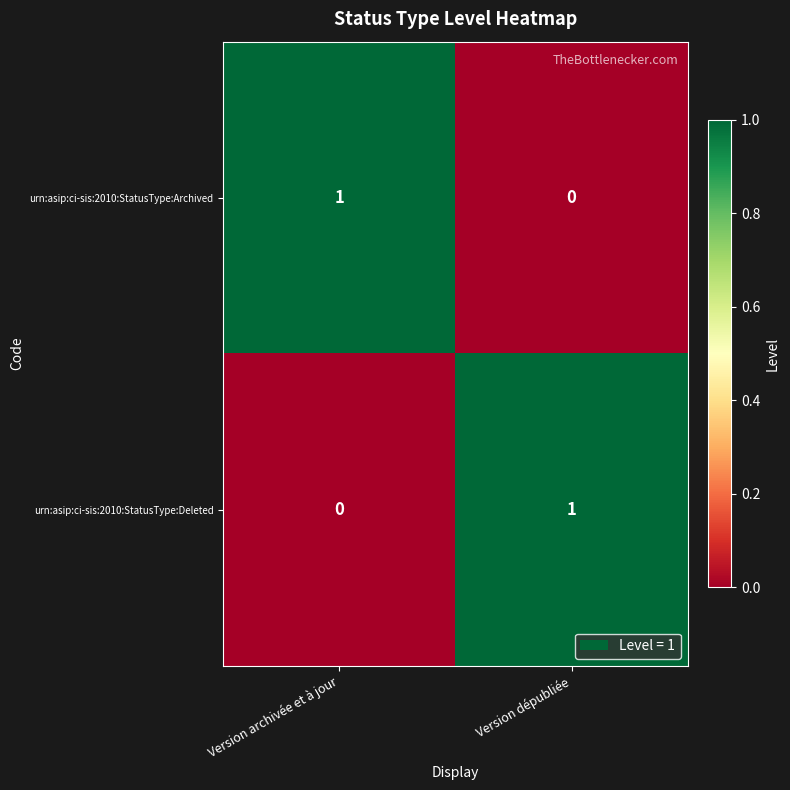

Is the value of urn:asip:ci-sis:2010:StatusType:Archived at Version dépubliée greater than the value of urn:asip:ci-sis:2010:StatusType:Deleted at Version dépubliée?

No